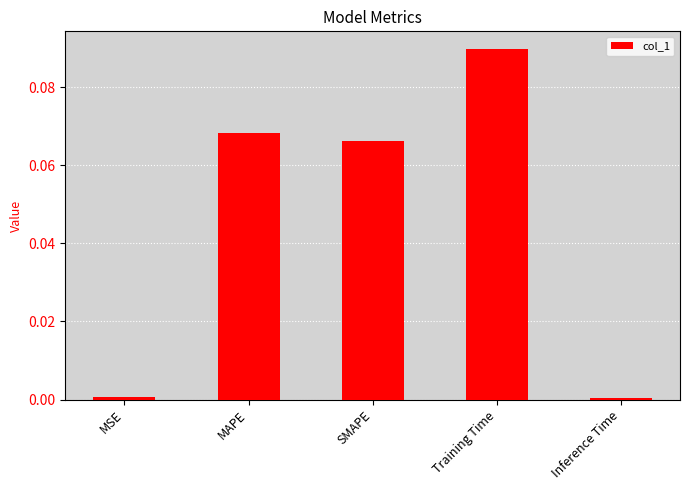

Which label corresponds to the largest value in the chart?

Training Time